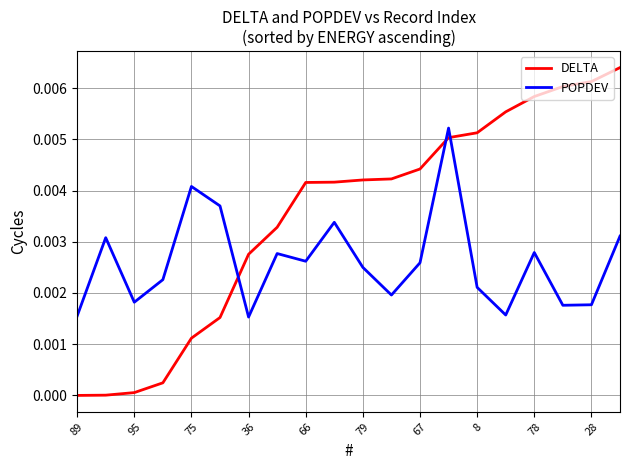

How many times do POPDEV and DELTA cross each other?

3